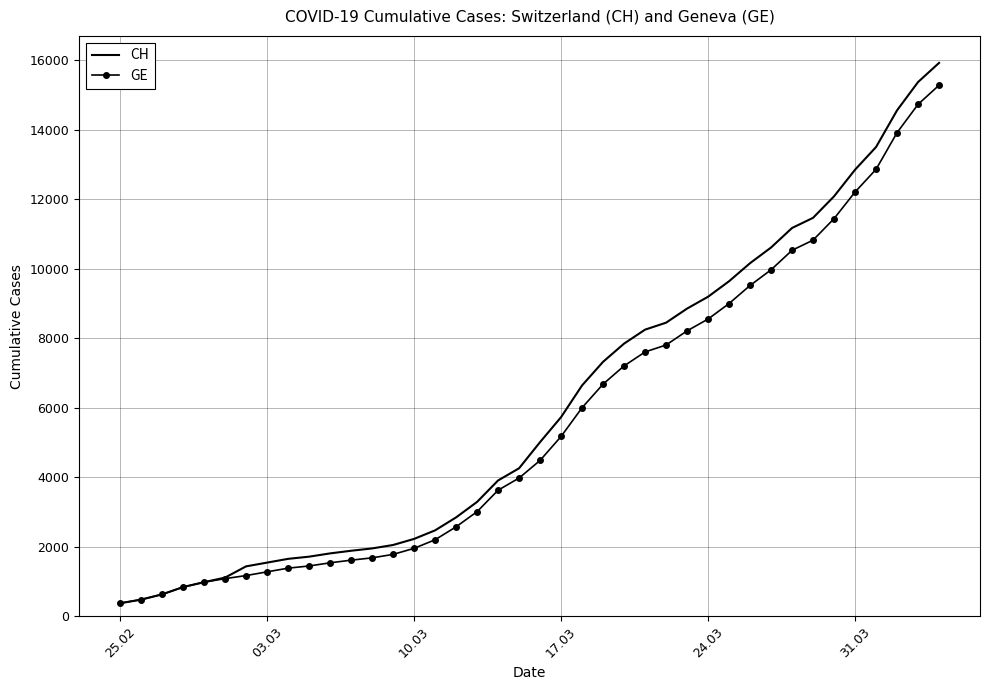

What is the smallest value displayed?

375